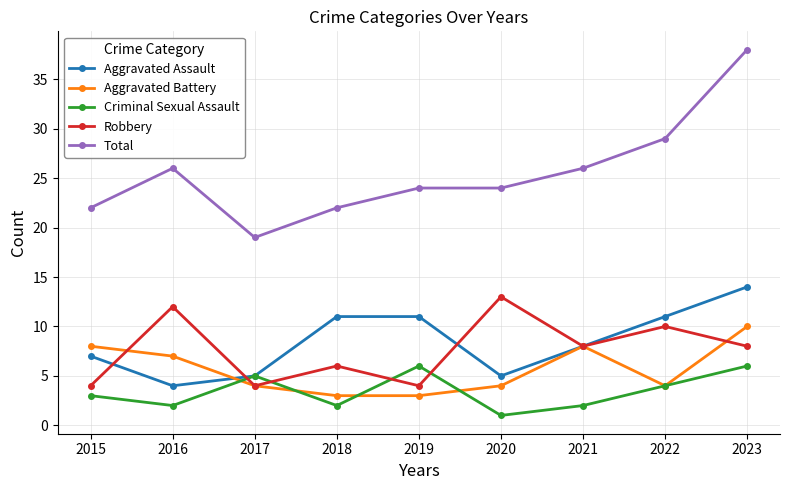

How many interior local valleys does the Robbery series have?

3